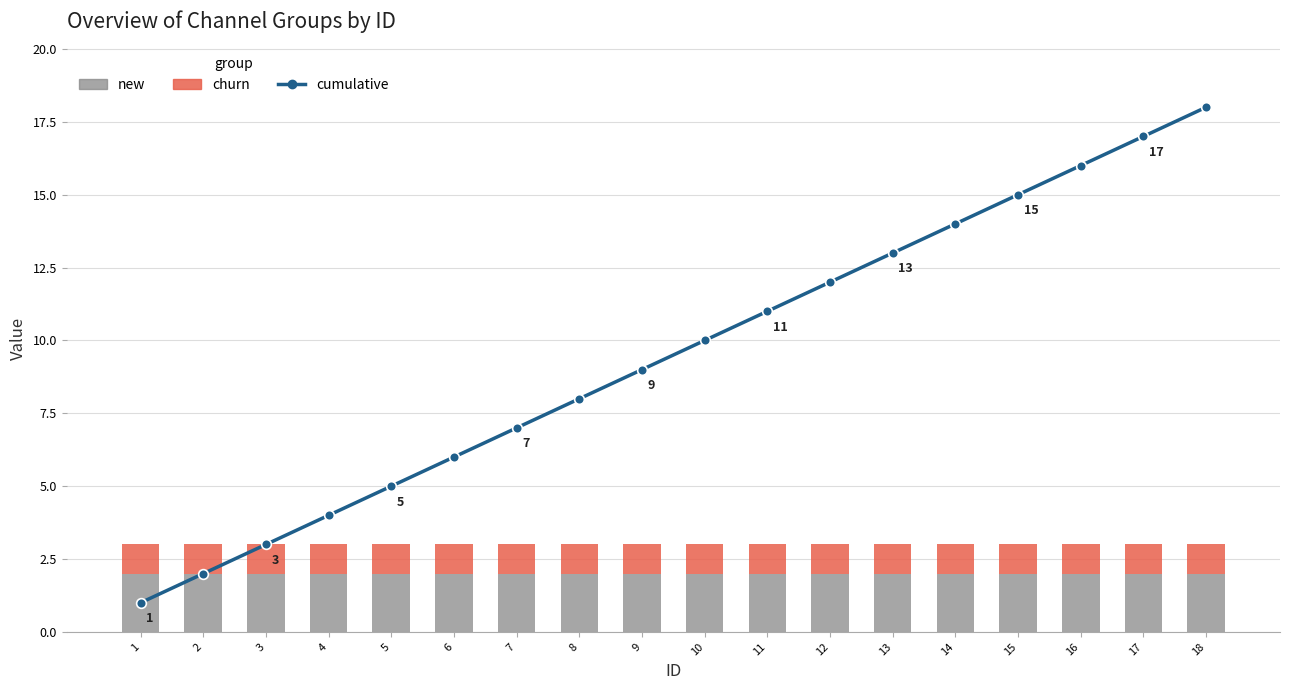

What is the average value of the cumulative series?

10